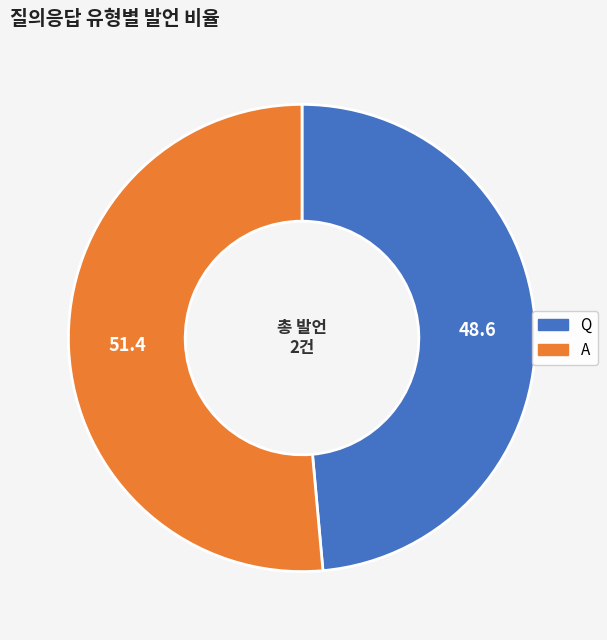

Does A account for over 50% of the chart?

Yes